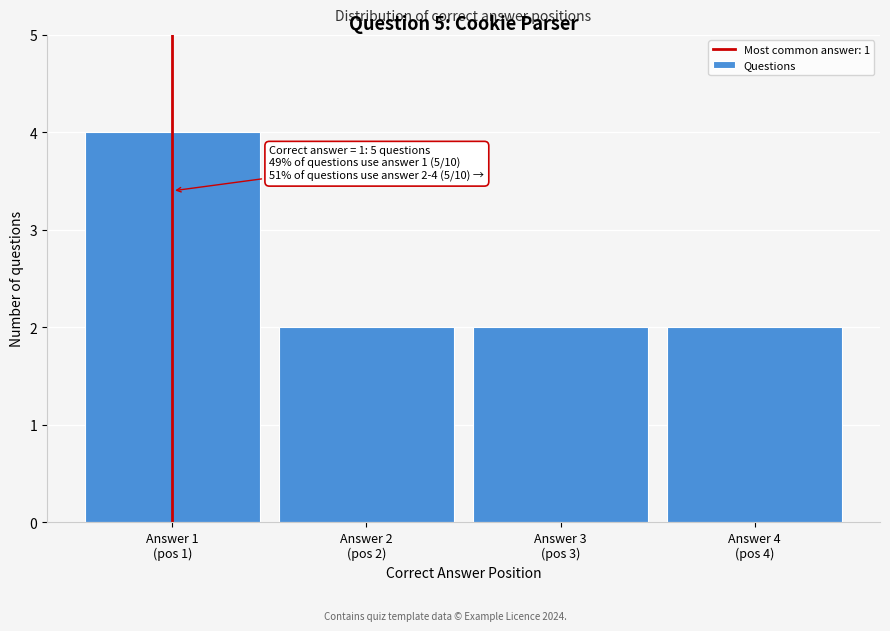

Reading left to right, what are all the values shown in this chart?

4	2	2	2